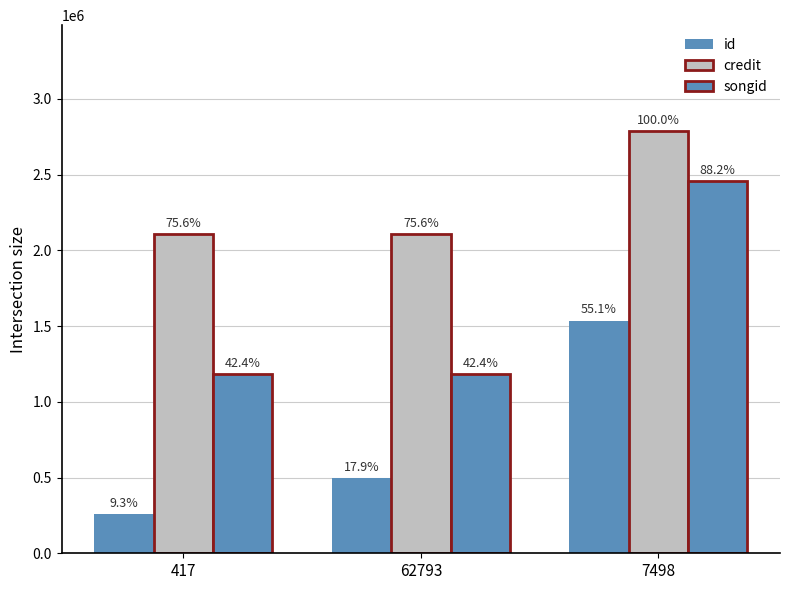

How many groups of bars are there?

3